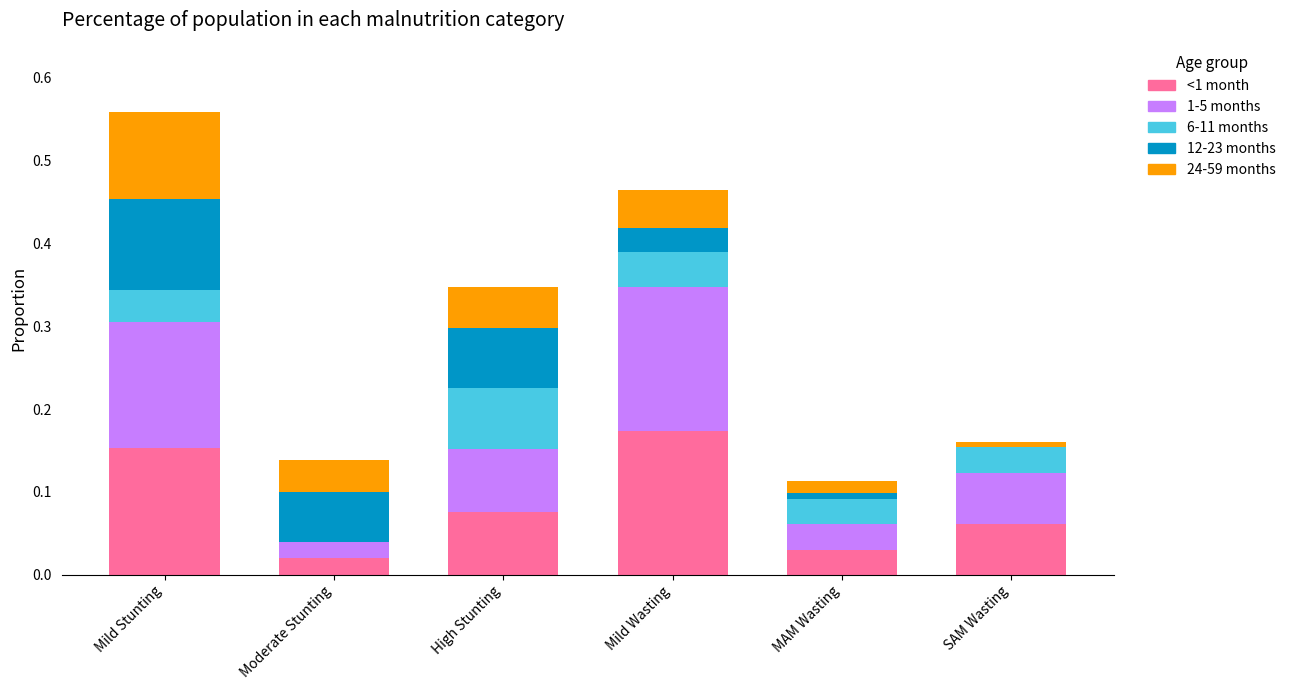

True or false: <1 month has a value of 0.1 at Mild Stunting.

False